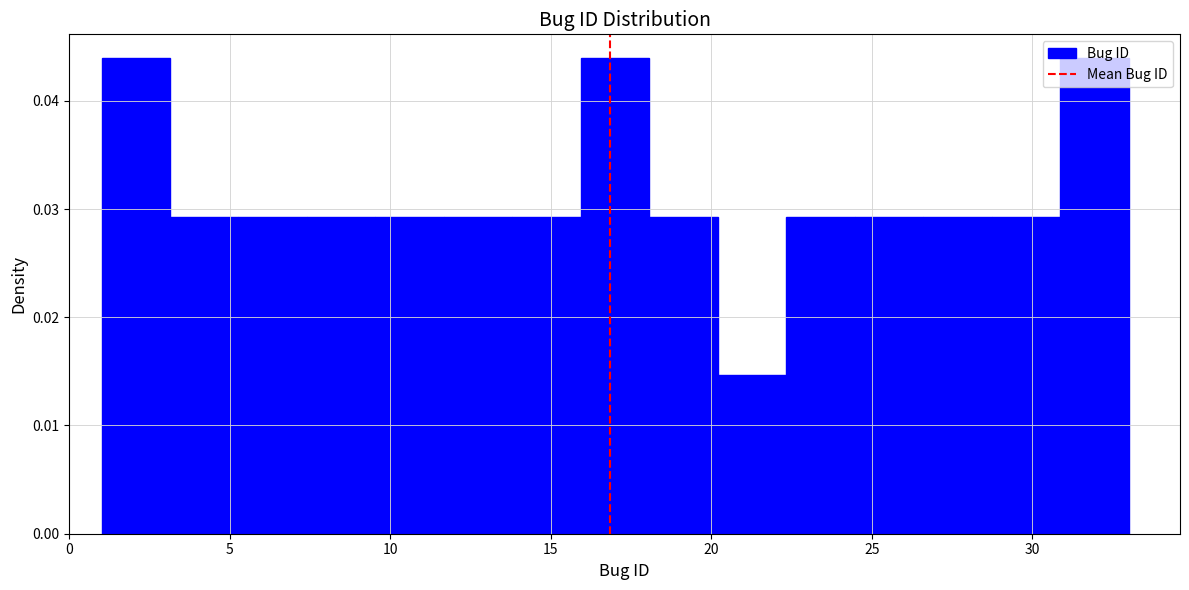

Reading left to right, list every bar in this chart as the range it spans on the x-axis followed by its height. Neither the bar edges nor the heights are printed on the chart, so give them approximately, as read against the axes.

1.0 to 3.0: 0.044
3.0 to 5.5: 0.029
5.5 to 7.5: 0.029
7.5 to 9.5: 0.029
9.5 to 11.5: 0.029
11.5 to 14.0: 0.029
14.0 to 16.0: 0.029
16.0 to 18.0: 0.044
18.0 to 20.0: 0.029
20.0 to 22.5: 0.015
22.5 to 24.5: 0.029
24.5 to 26.5: 0.029
26.5 to 28.5: 0.029
28.5 to 31.0: 0.029
31.0 to 33.0: 0.044